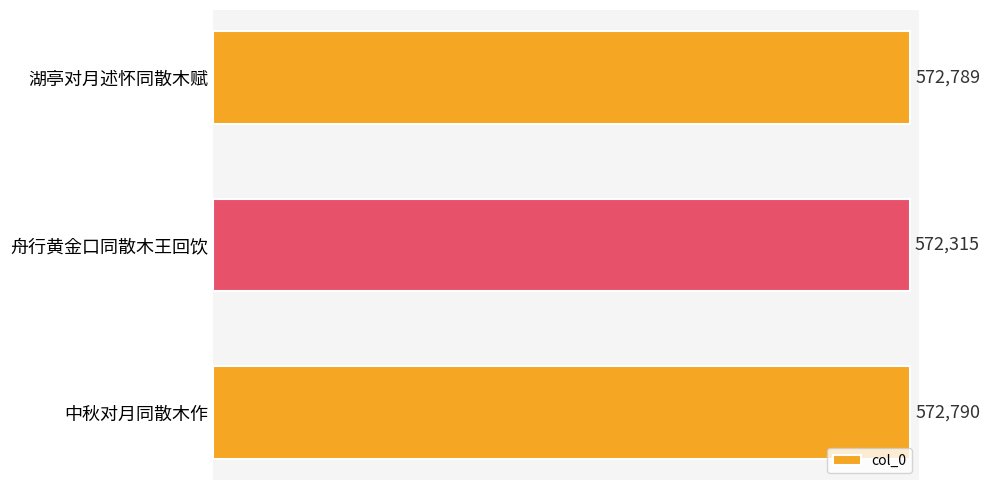

What is the sum of the values at 湖亭对月述怀同散木赋 and 舟行黄金口同散木王回饮?

1145104